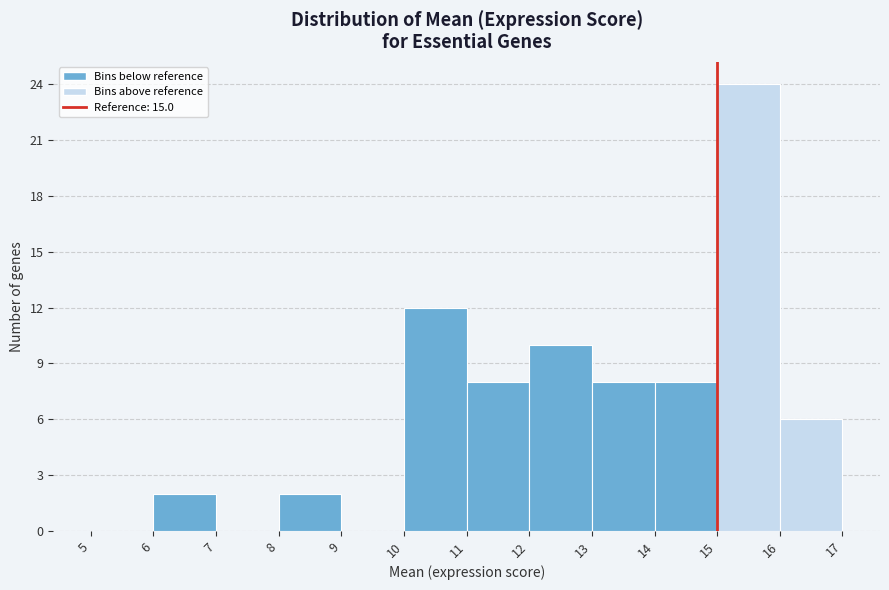

Reading left to right, list every bar in this chart as the range it spans on the x-axis followed by its height. The values are not printed on the chart, so give them approximately, as read against the axis.

5 to 6: 0
6 to 7: 2
7 to 8: 0
8 to 9: 2
9 to 10: 0
10 to 11: 12
11 to 12: 8
12 to 13: 10
13 to 14: 8
14 to 15: 8
15 to 16: 24
16 to 17: 6